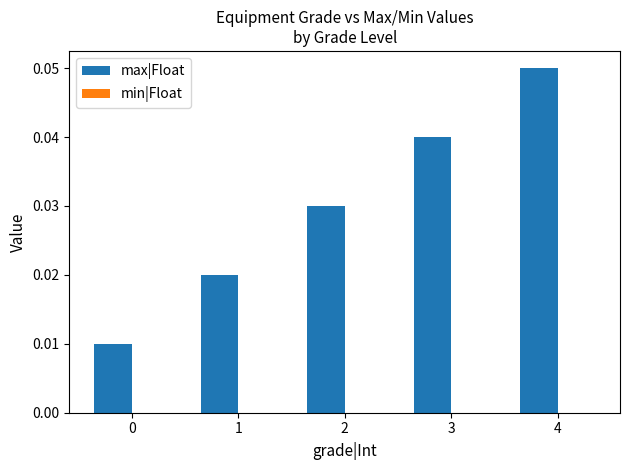

Which has a higher value, 4 or 2?

4